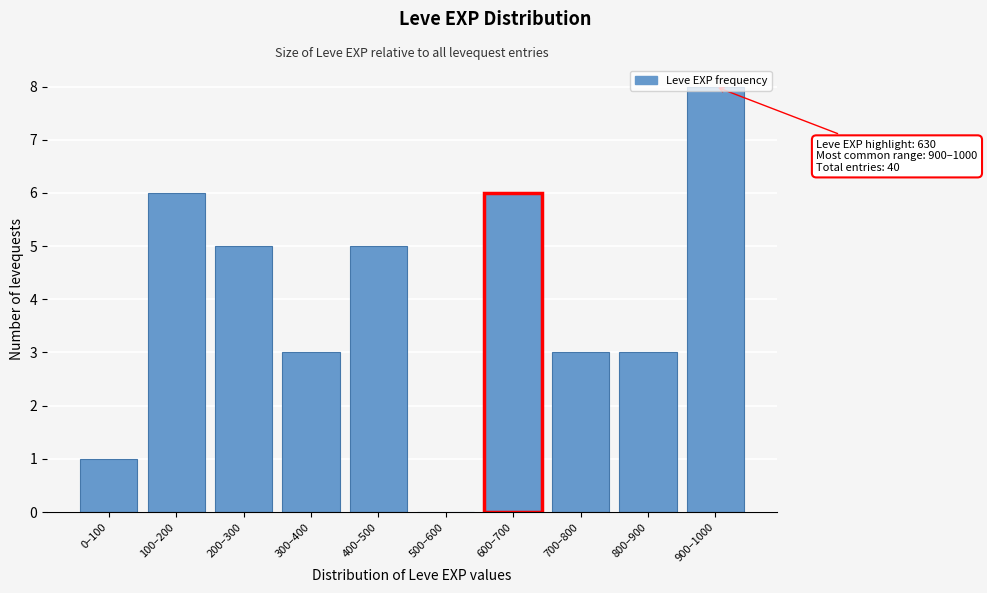

At which category does the chart reach its peak across all series?

900–1000